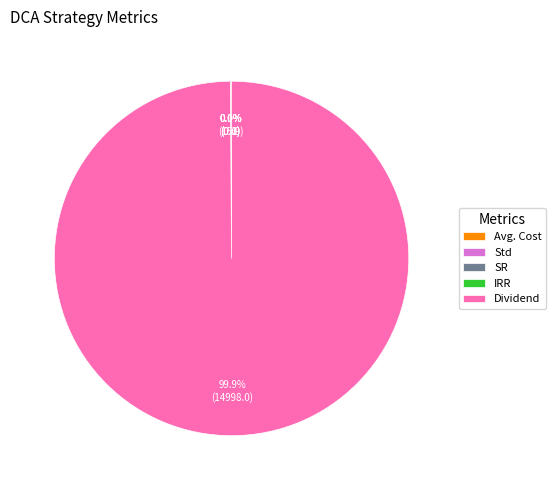

Does any single category account for the majority?

Yes